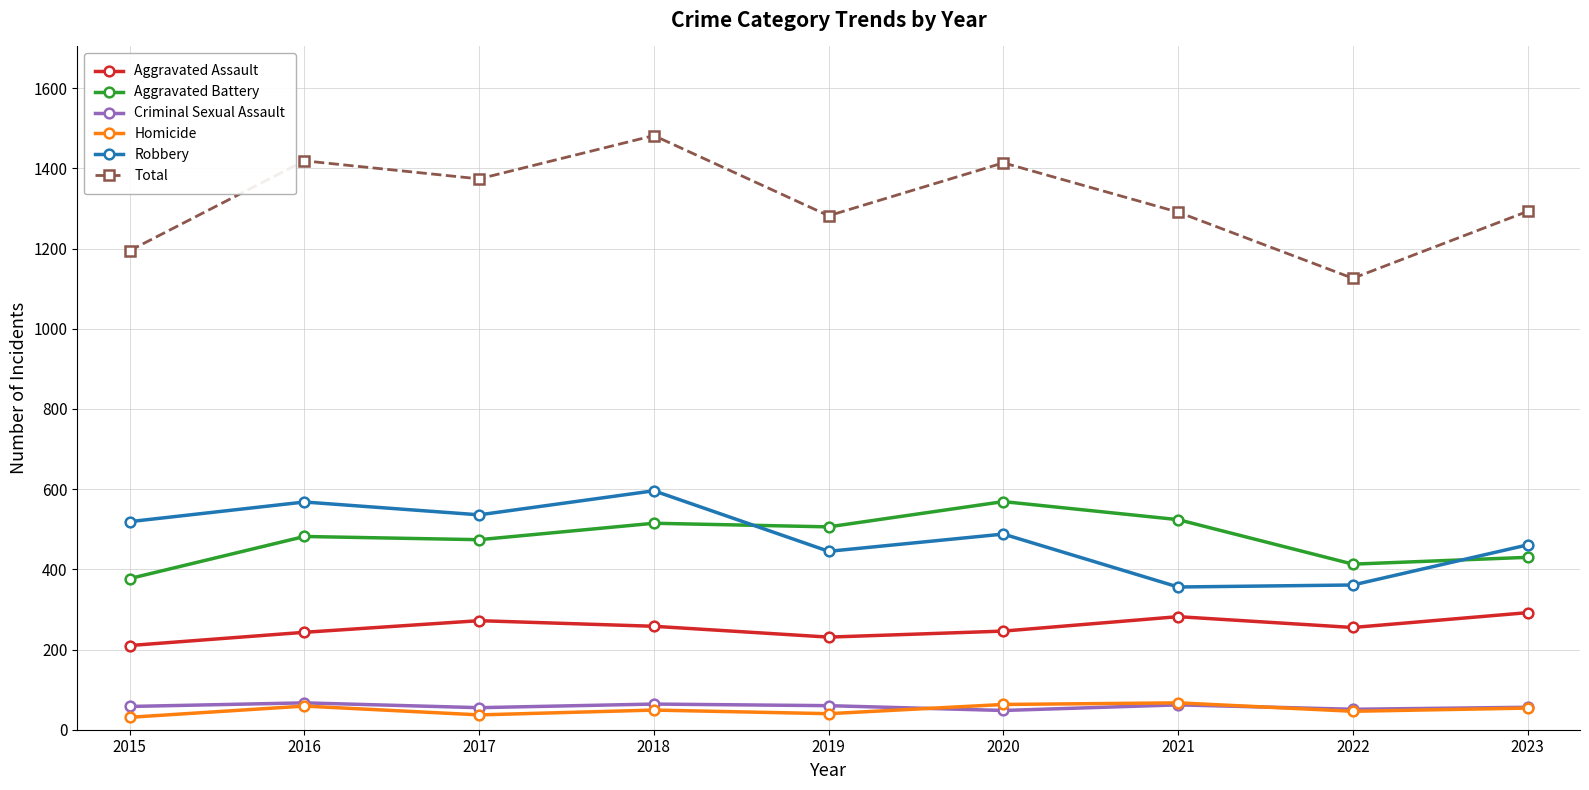

What is the value of the Robbery point at the 3rd from the left?

536